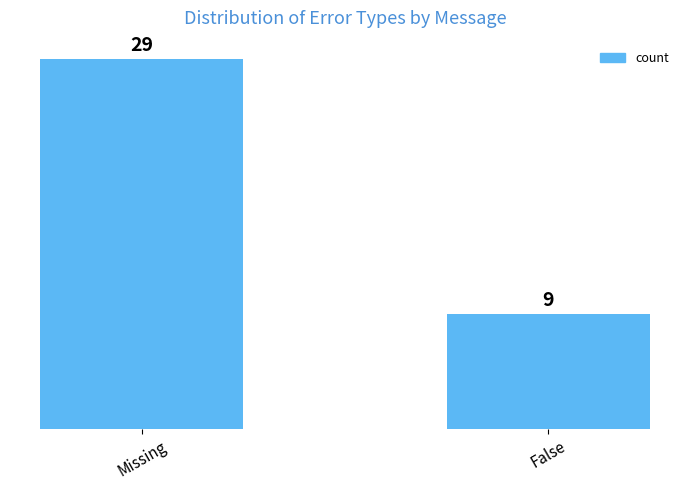

What is the maximum value shown in the chart?

29